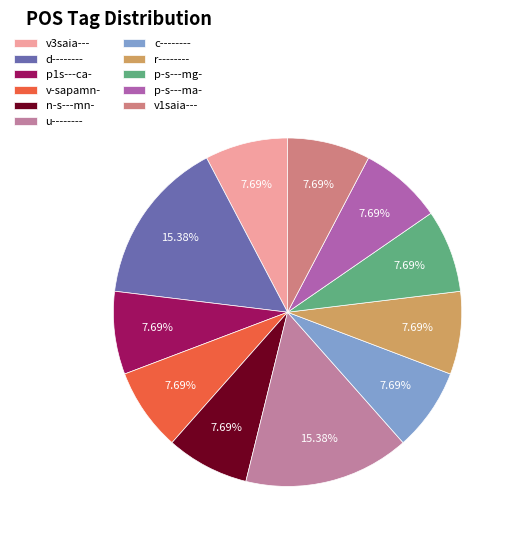

Is r-------- the majority of the pie?

No